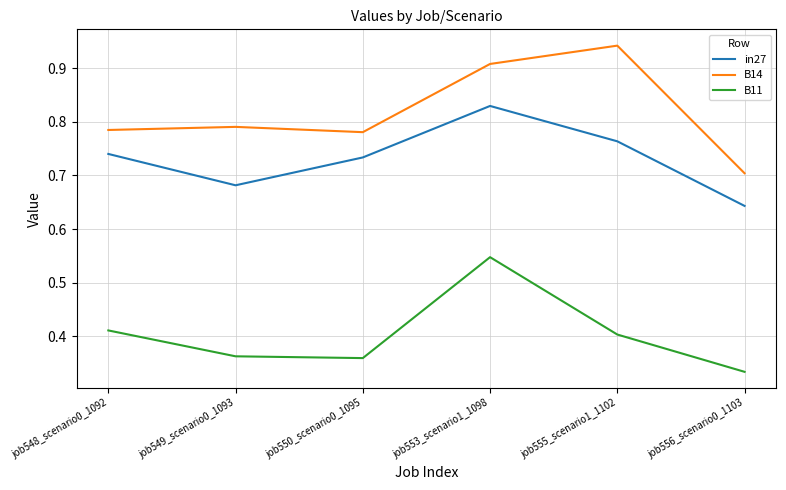

The value of B14 at job555_scenario1_1102 is 0.5. True or false?

False